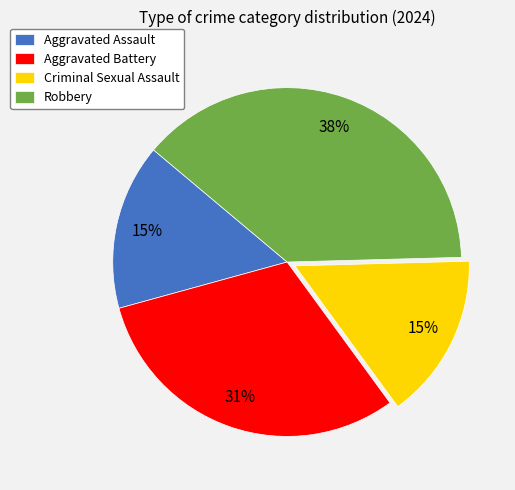

To the nearest percent, what portion does Robbery represent?

38%